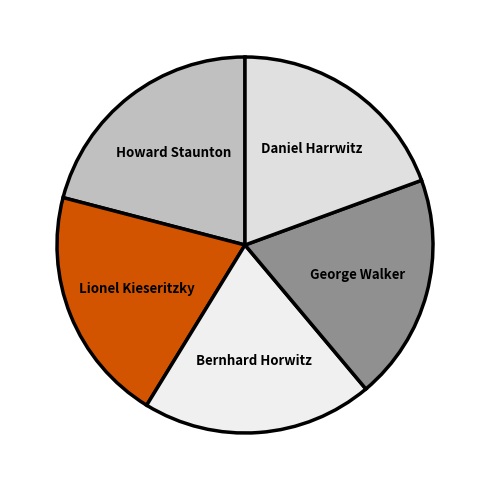

Approximately how many times larger is the value at Daniel Harrwitz compared to George Walker?

1.0